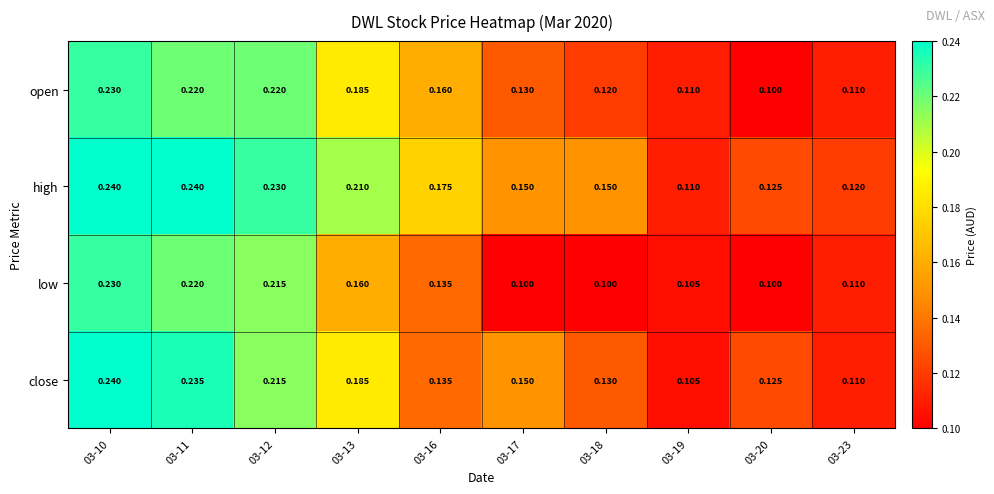

Which series has the largest total across all categories?

high